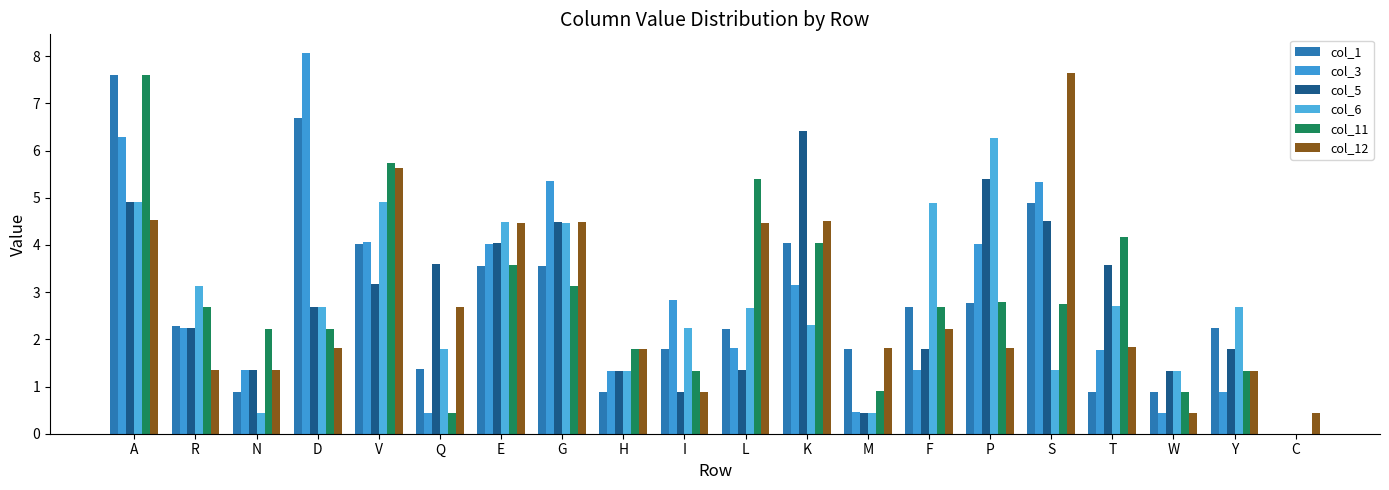

How many series are shown in this chart?

6